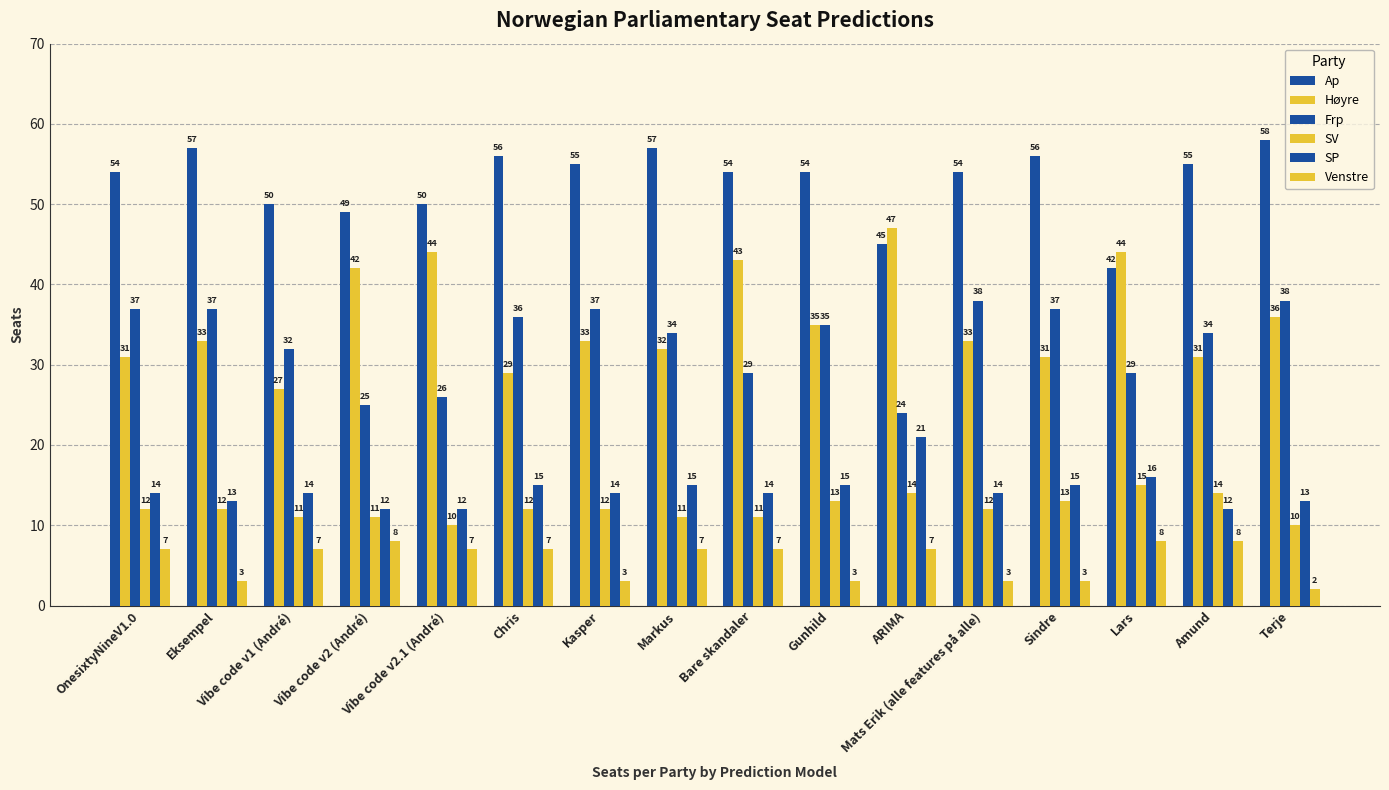

The Ap series shows 20 at Bare skandaler. True or false?

False